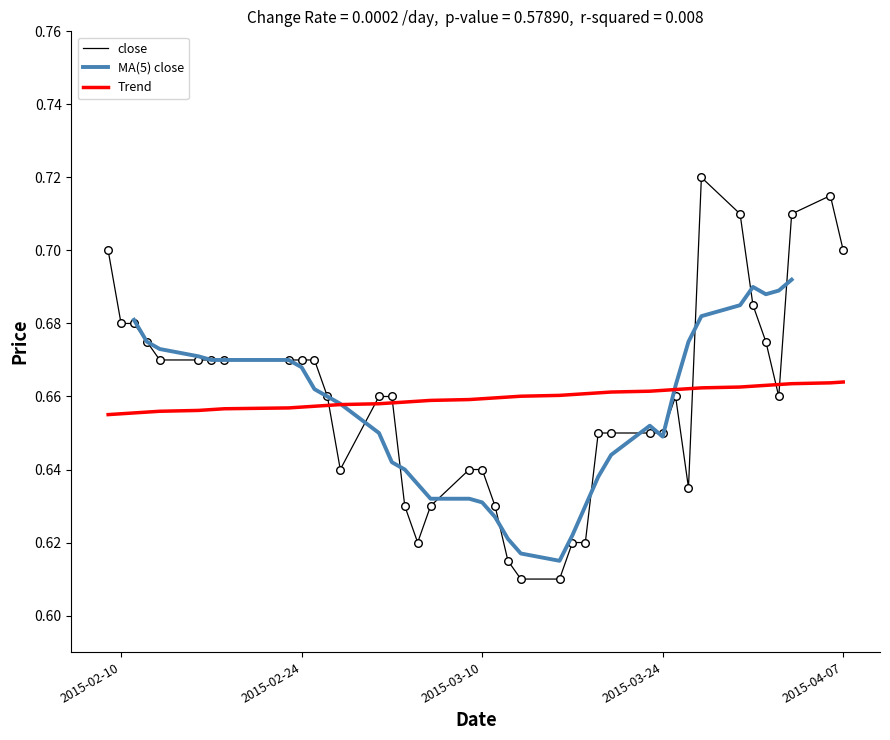

Which series has the largest total across all categories?

Trend